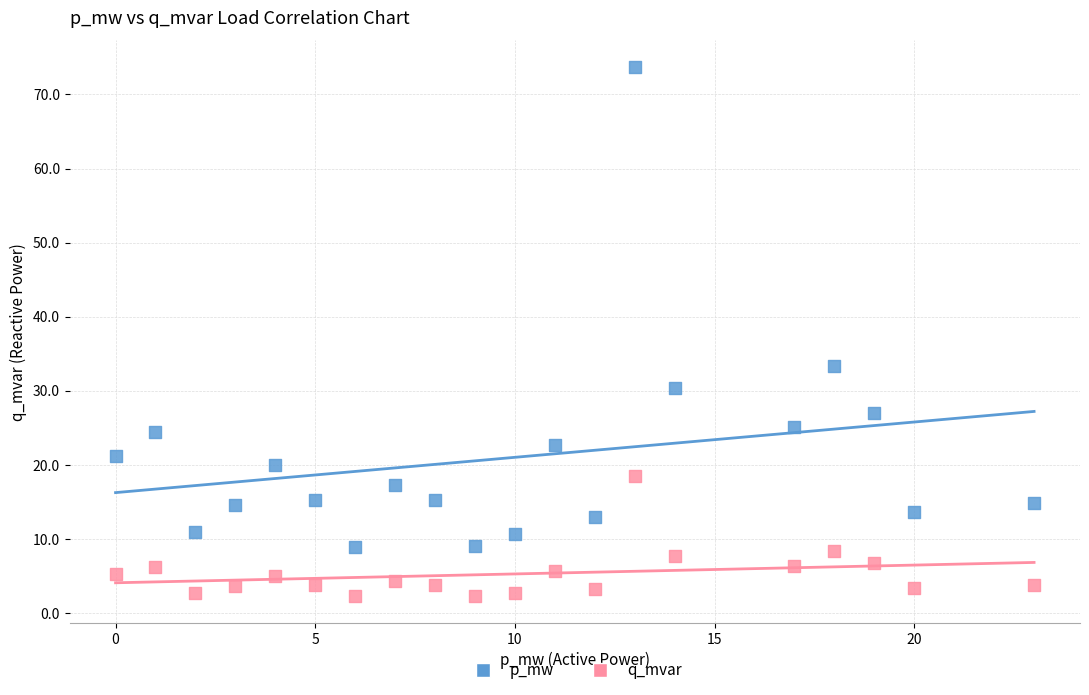

Which series reaches the minimum Y coordinate?

q_mvar